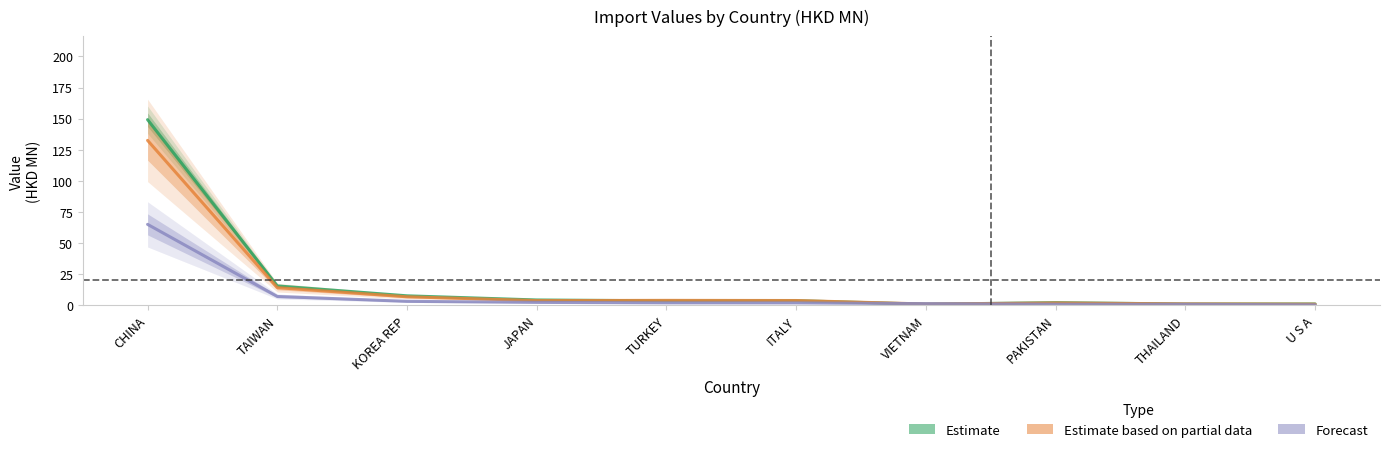

How many lines are shown in the chart?

3